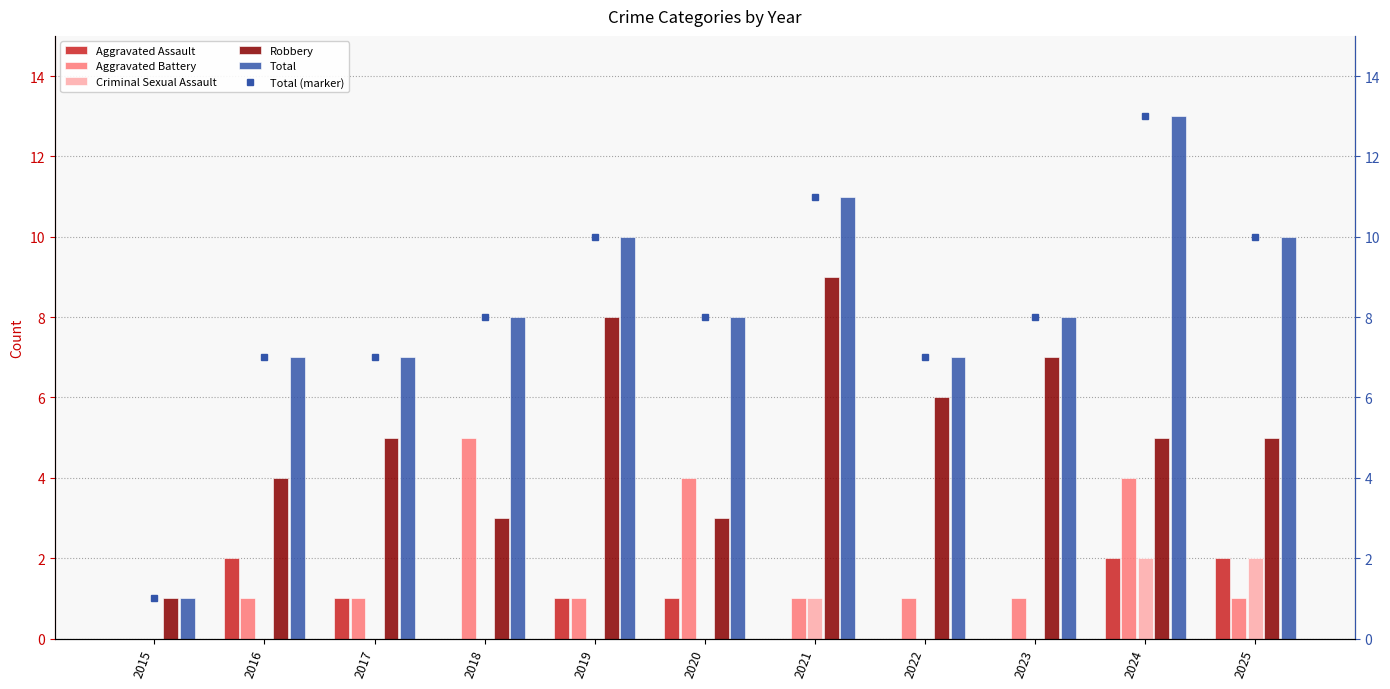

Reading right to left, what are all the values shown in this chart?

Aggravated Assault: 2025=2	2024=2	2023=0	2022=0	2021=0	2020=1	2019=1	2018=0	2017=1	2016=2	2015=0
Aggravated Battery: 2025=1	2024=4	2023=1	2022=1	2021=1	2020=4	2019=1	2018=5	2017=1	2016=1	2015=0
Criminal Sexual Assault: 2025=2	2024=2	2023=0	2022=0	2021=1	2020=0	2019=0	2018=0	2017=0	2016=0	2015=0
Robbery: 2025=5	2024=5	2023=7	2022=6	2021=9	2020=3	2019=8	2018=3	2017=5	2016=4	2015=1
Total: 2025=10	2024=13	2023=8	2022=7	2021=11	2020=8	2019=10	2018=8	2017=7	2016=7	2015=1
Total (marker): 2025=10	2024=13	2023=8	2022=7	2021=11	2020=8	2019=10	2018=8	2017=7	2016=7	2015=1